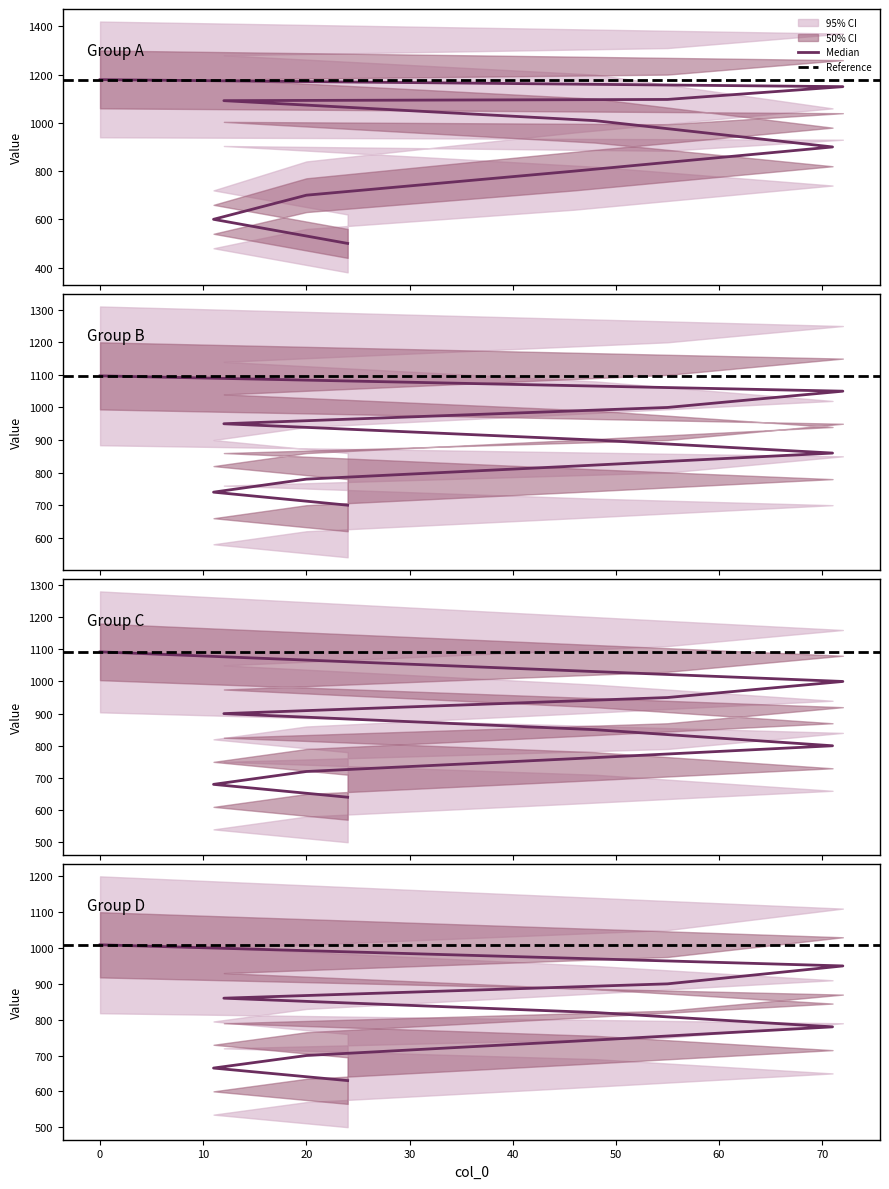

What is the label of the 5th point from the right?

20